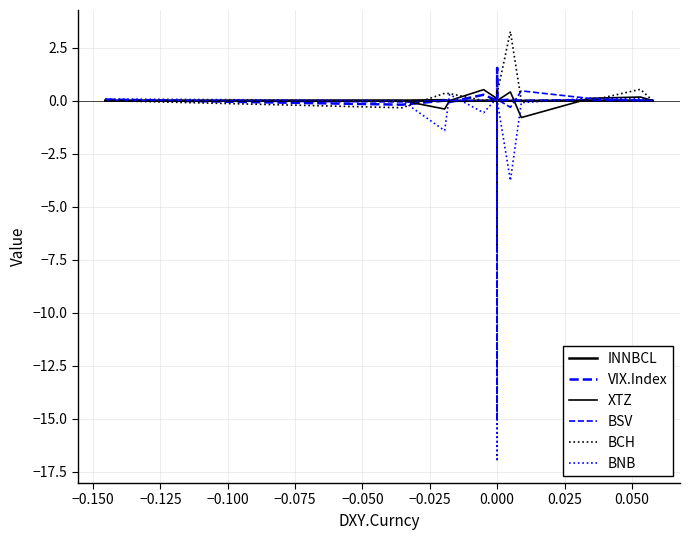

Reading left to right, list all the values displayed in this chart.

INNBCL: -0.0	0.0	0.0	-0.0	-0.0	-0.0	0.0	0.0	0.0	0.0	-0.0	-0.0	0.0	0.0	-0.0	-0.0	-0.0	0.0	0.0	-0.0
VIX.Index: 0.0	-0.2	0.0	-0.1	0.3	0.0	0.0	1.5	0.0	0.0	0.0	0.0	-0.0	0.0	0.0	0.0	-0.0	0.0	0.0	0.0
XTZ: 0.0	0.0	-0.4	-0.0	0.5	0.1	0.2	-7.0	0.3	0.2	0.5	0.0	0.1	0.1	0.0	0.4	-0.8	0.1	0.2	0.0
BSV: 0.0	-0.1	0.0	0.0	0.0	0.0	0.0	-15.1	0.0	0.0	0.0	0.1	-0.0	0.3	0.1	-0.3	0.5	0.1	-0.0	-0.0
BCH: 0.0	-0.3	0.3	0.3	0.0	0.1	0.0	0.0	0.0	0.2	0.1	0.1	0.0	0.0	0.3	3.3	0.0	0.0	0.5	0.0
BNB: 0.1	0.0	-1.4	0.3	-0.6	0.1	0.3	-17.0	0.1	0.3	0.2	0.0	0.0	0.0	0.0	-3.8	-0.1	0.1	0.1	0.0